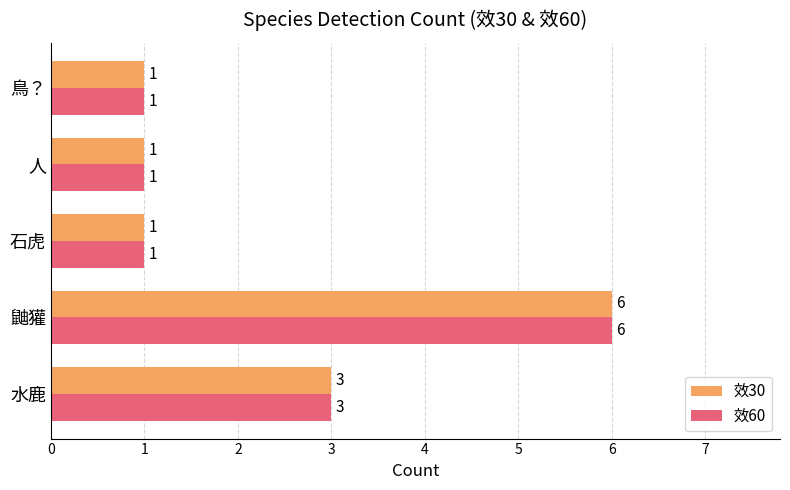

At which category does the chart reach its peak across all series?

鼬獾